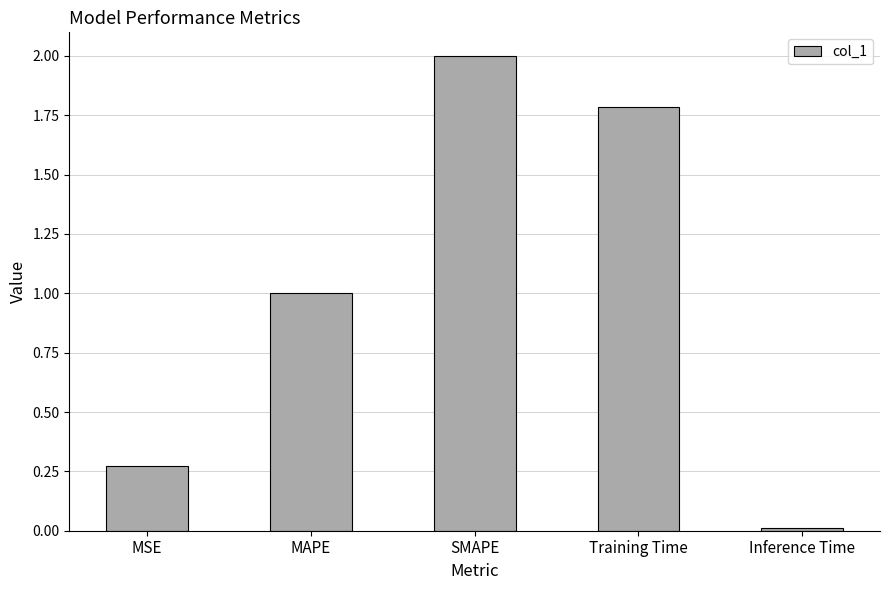

What is the value of the 4th bar from the left?

1.8